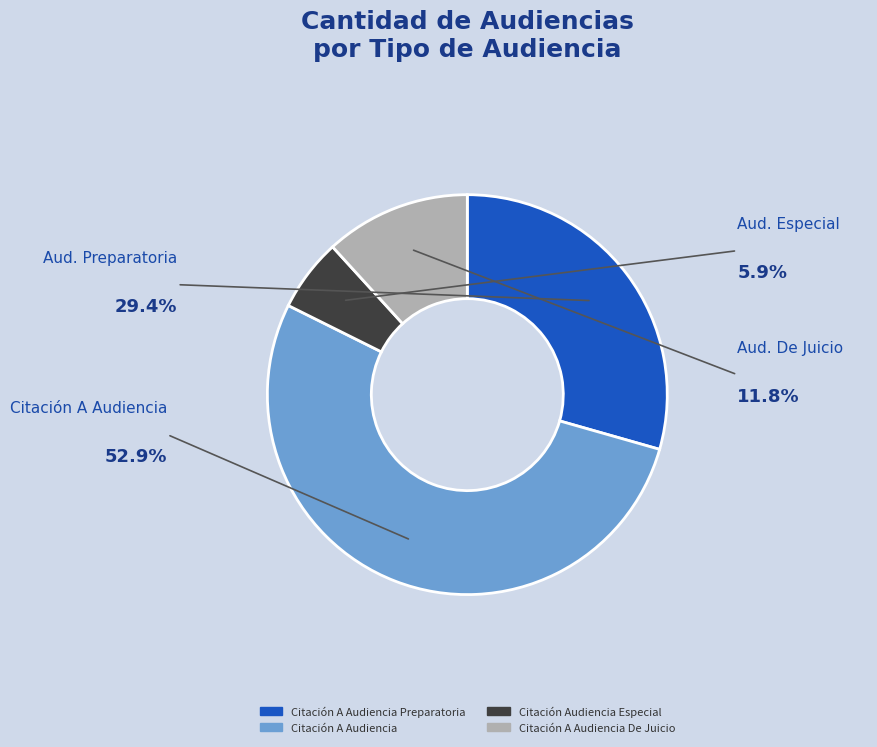

Is there a majority slice in this chart?

Yes